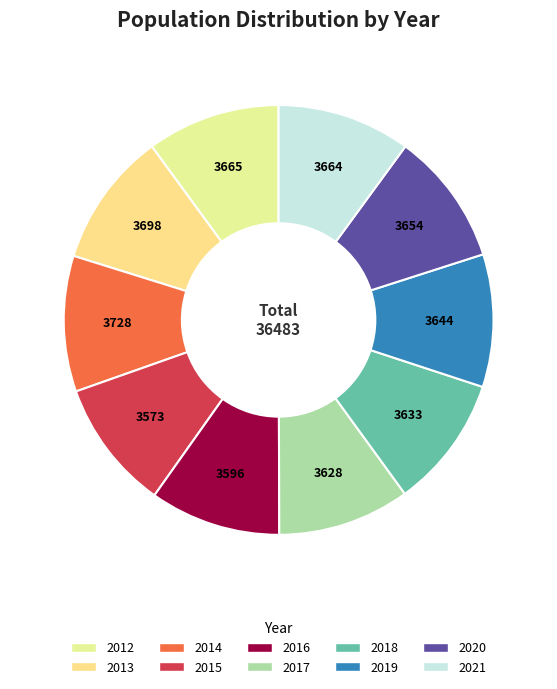

What is the largest slice in the pie chart?

2014